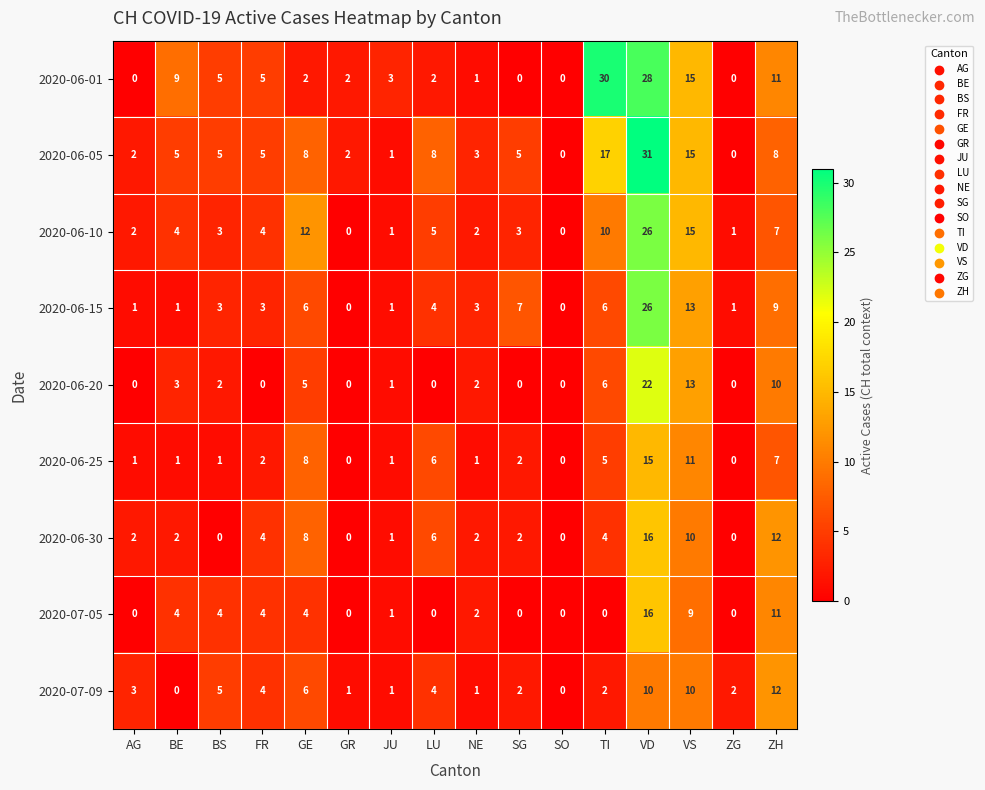

Which label corresponds to the largest value in the chart?

VD